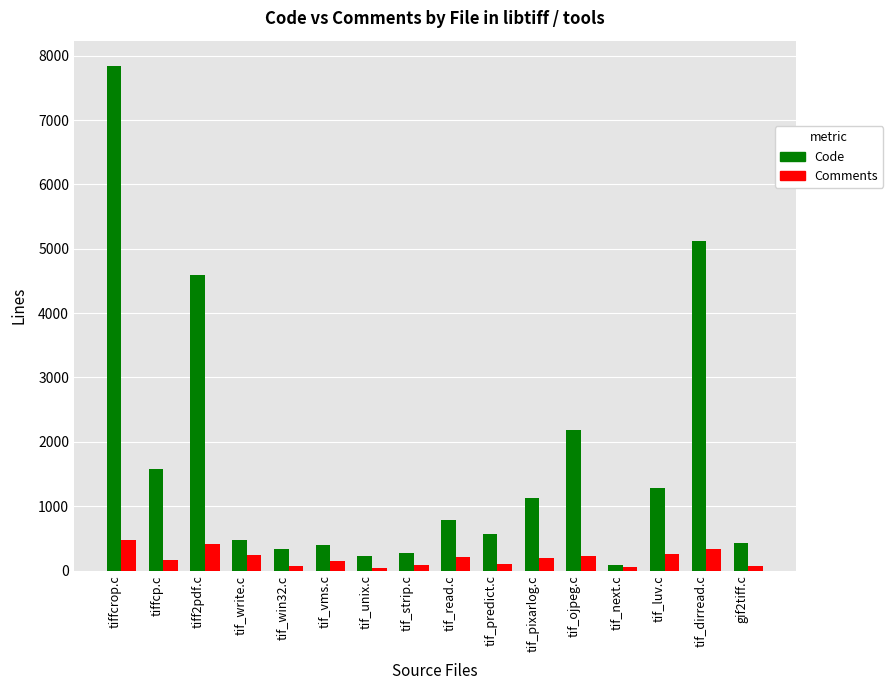

Read the Comments value at tif_next.c, to the nearest 5.

60